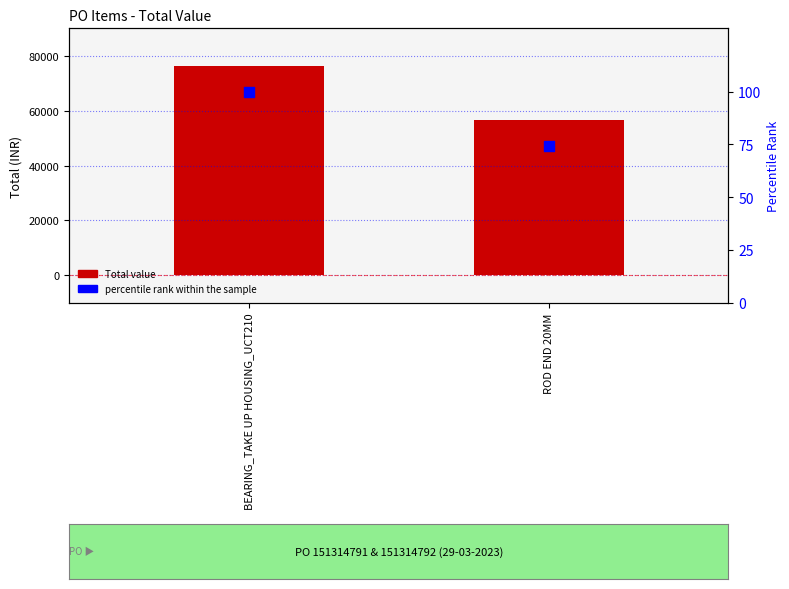

At how many categories does at least one series exceed 69515?

1